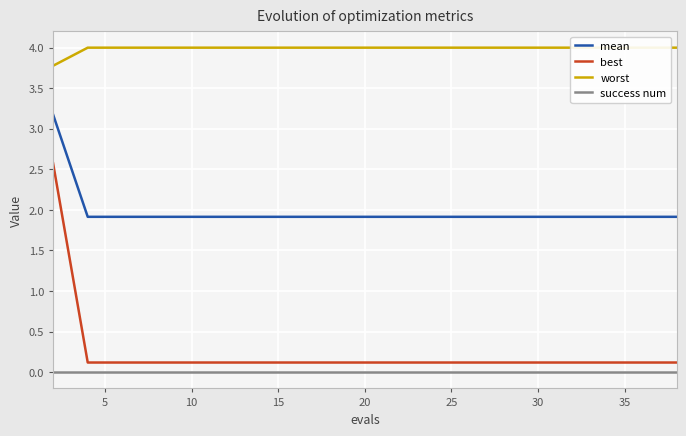

True or false: worst and best cross at least once.

False